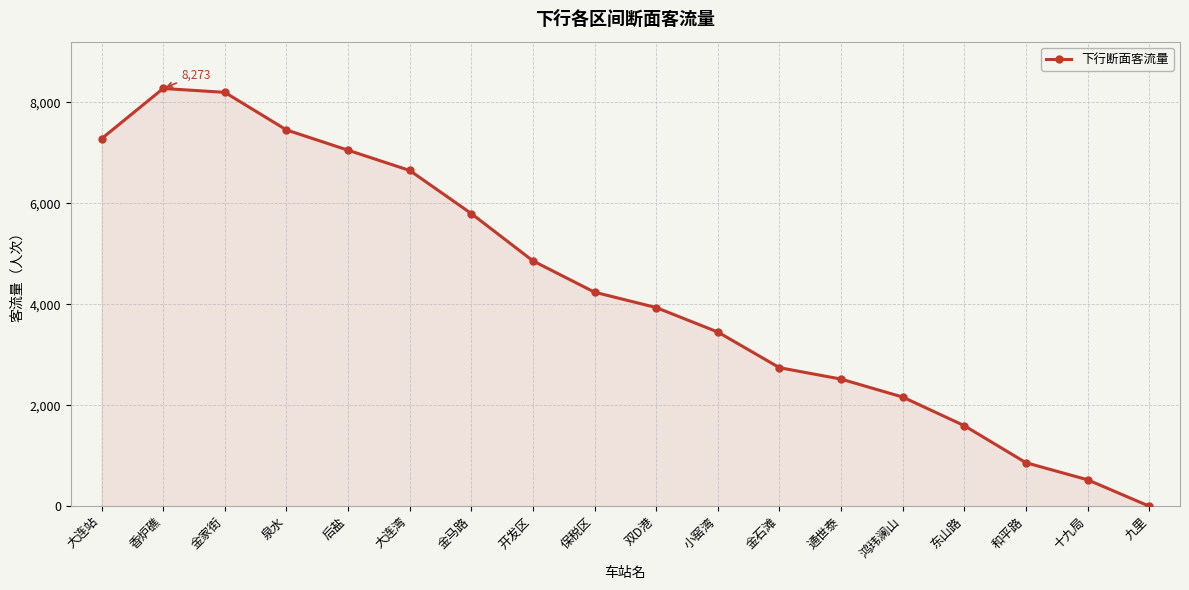

Reading left to right, transcribe all the data shown in this chart.

7279	8273	8196	7452	7050	6649	5795	4858	4238	3934	3449	2743	2517	2161	1594	861	523	0